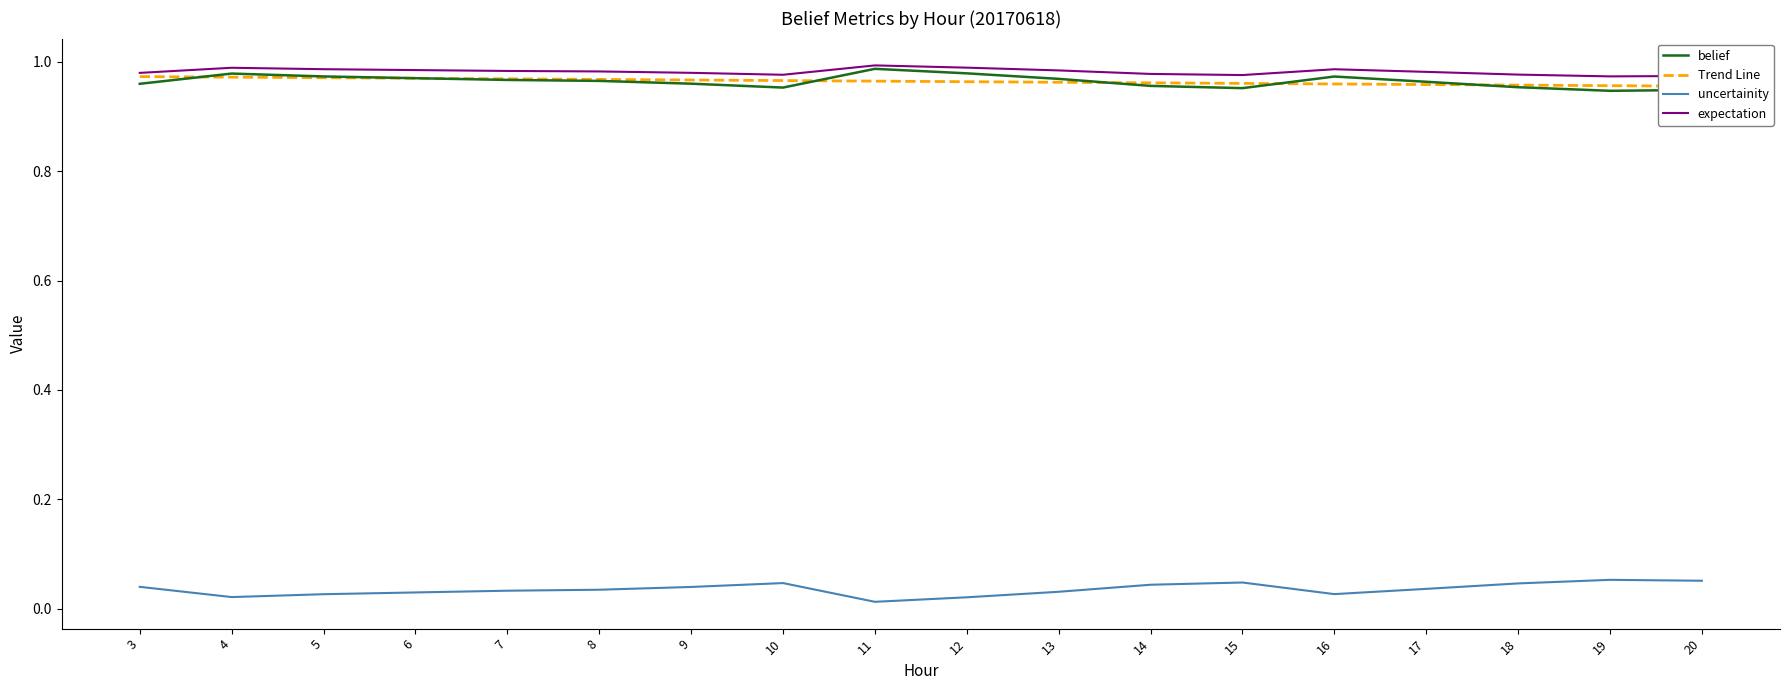

Read the Trend Line value at 9.

1.0